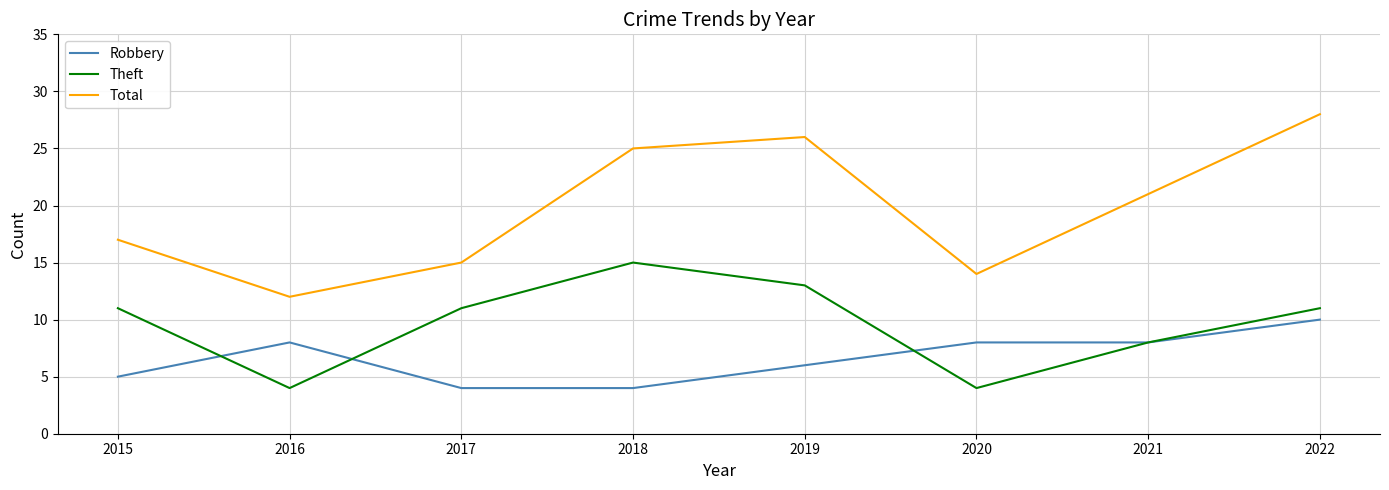

The value of Total at 2019 is 46. True or false?

False